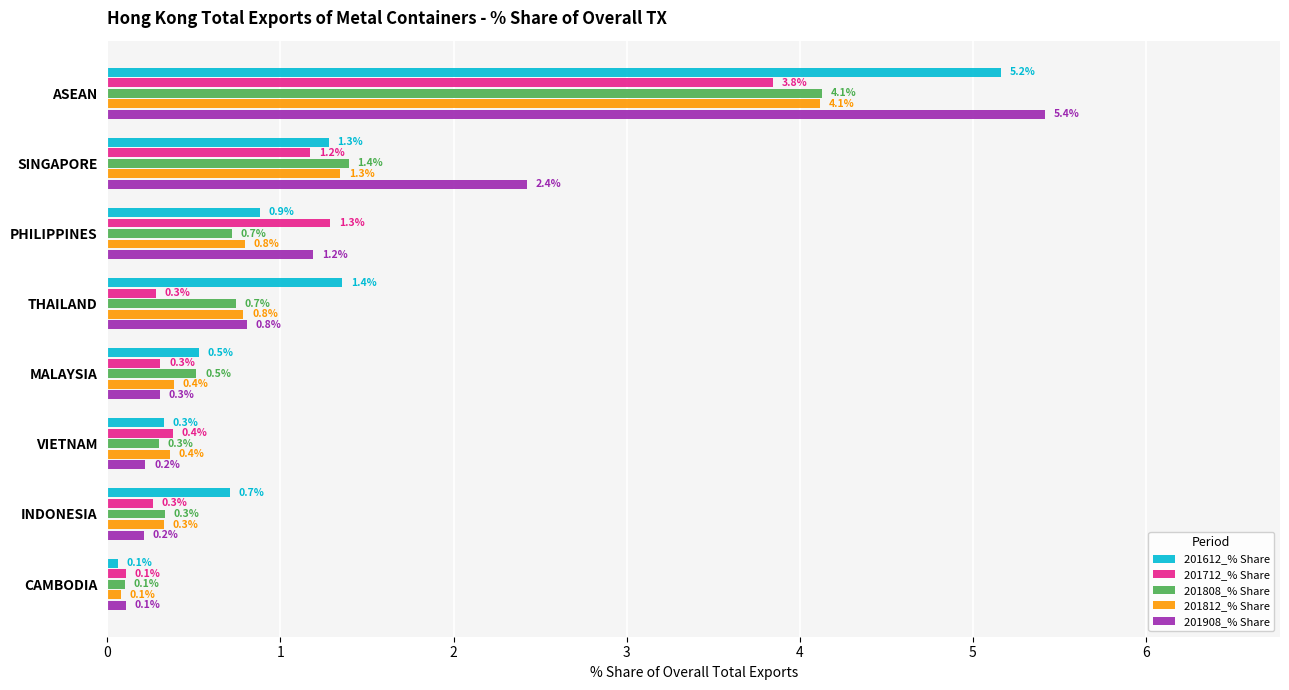

Which series has the largest total across all categories?

201908_% Share